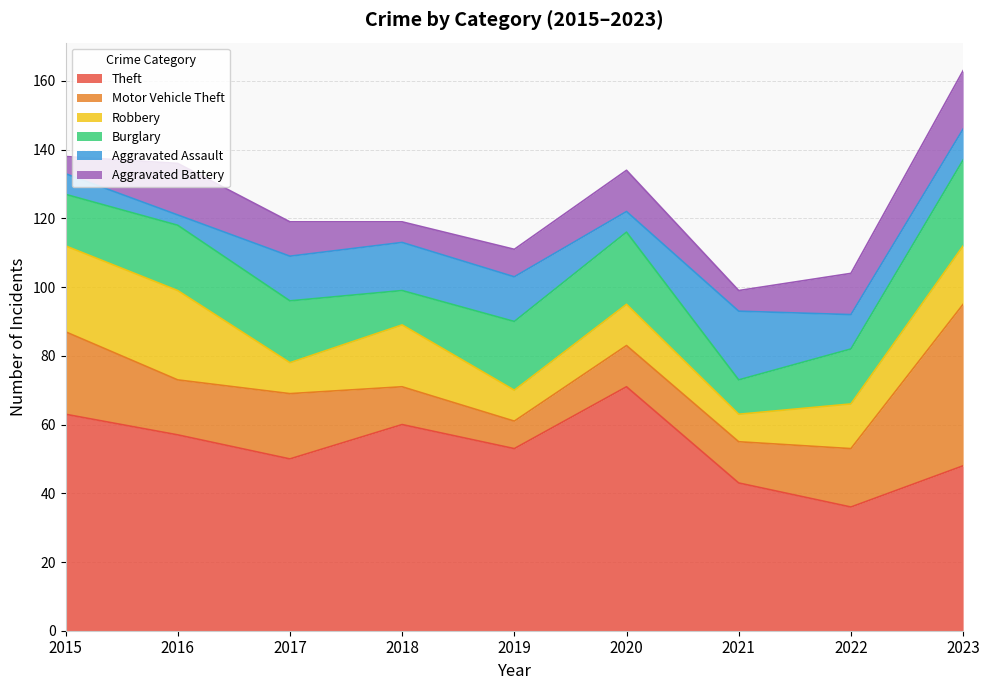

What is the sum of all Aggravated Assault values?

94